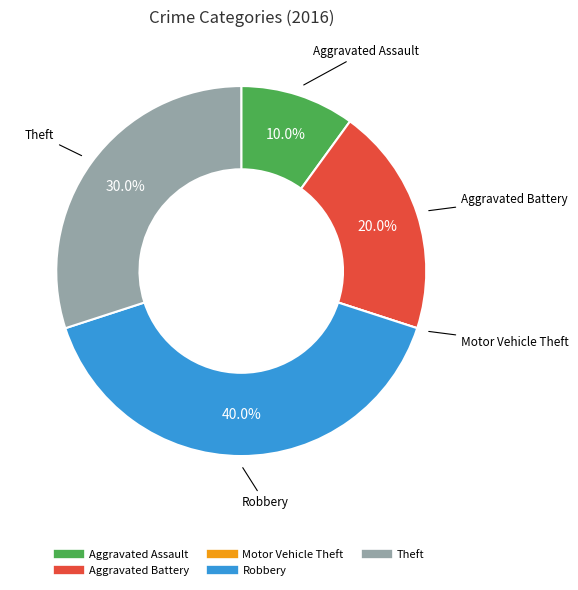

Is it true that Theft is 30% of the pie?

True